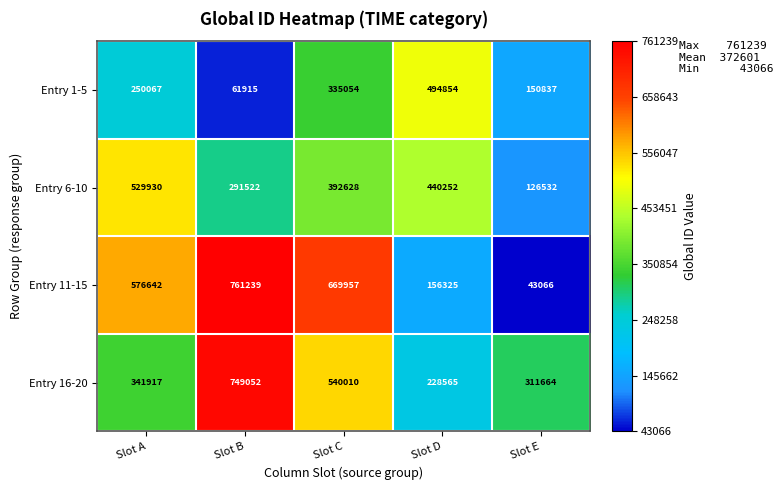

What is the minimum value shown in the chart?

43066